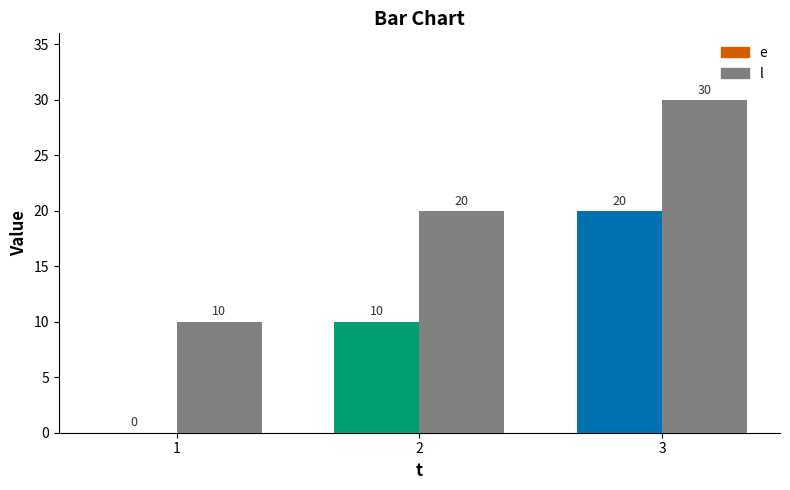

At which category is the sum across all series the highest?

3